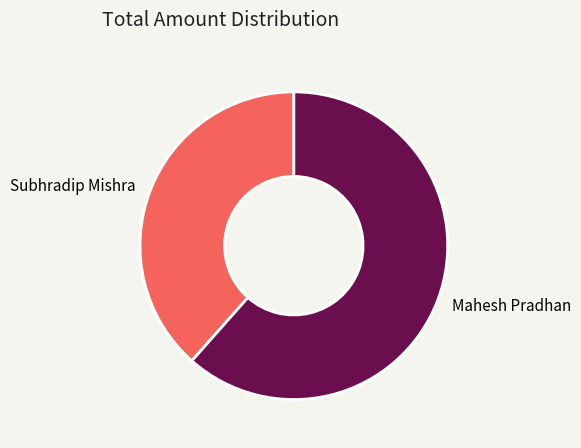

What is the ratio of the value at Mahesh Pradhan to the value at Subhradip Mishra?

1.6